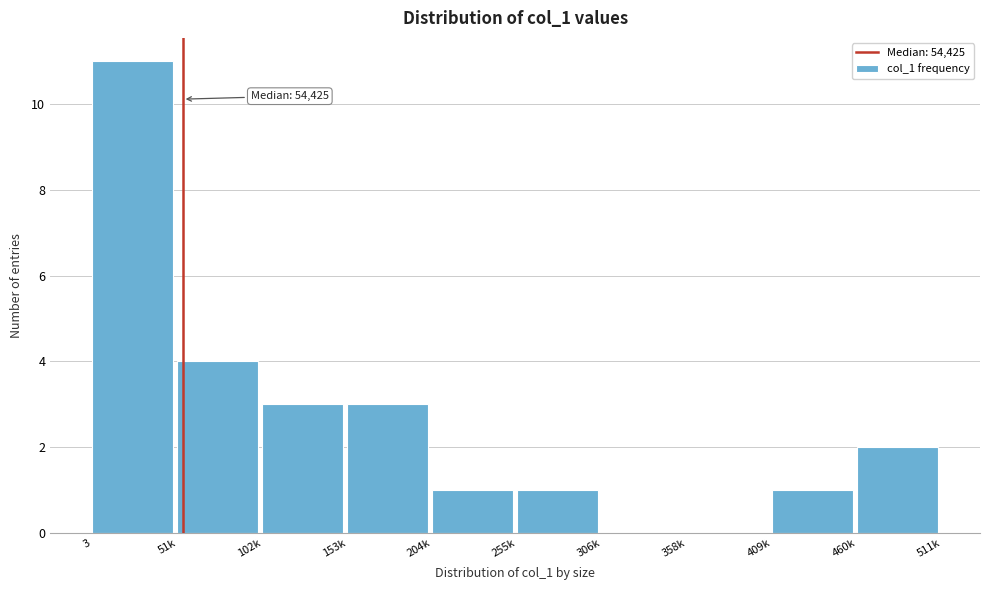

Reading left to right, extract all data points from this chart.

3=11	51k=4	102k=3	153k=3	204k=1	255k=1	306k=0	358k=0	409k=1	460k=2